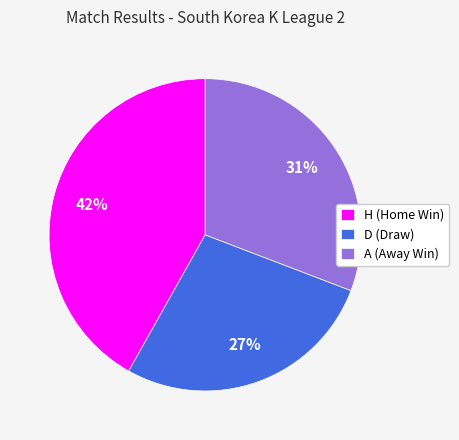

The H slice represents 35% of the pie. True or false?

False